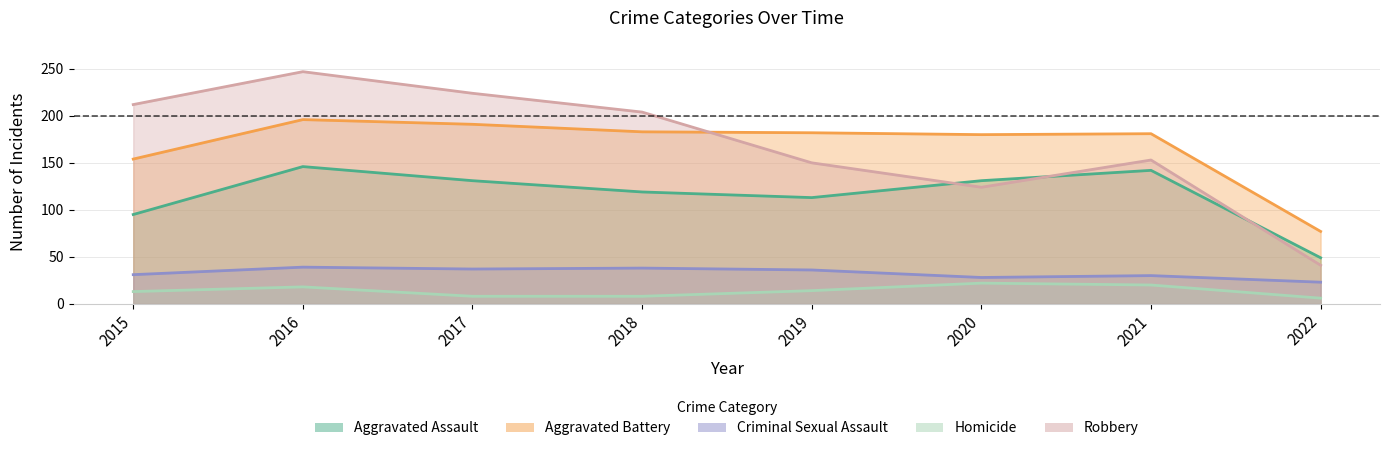

What is the smallest value displayed?

6